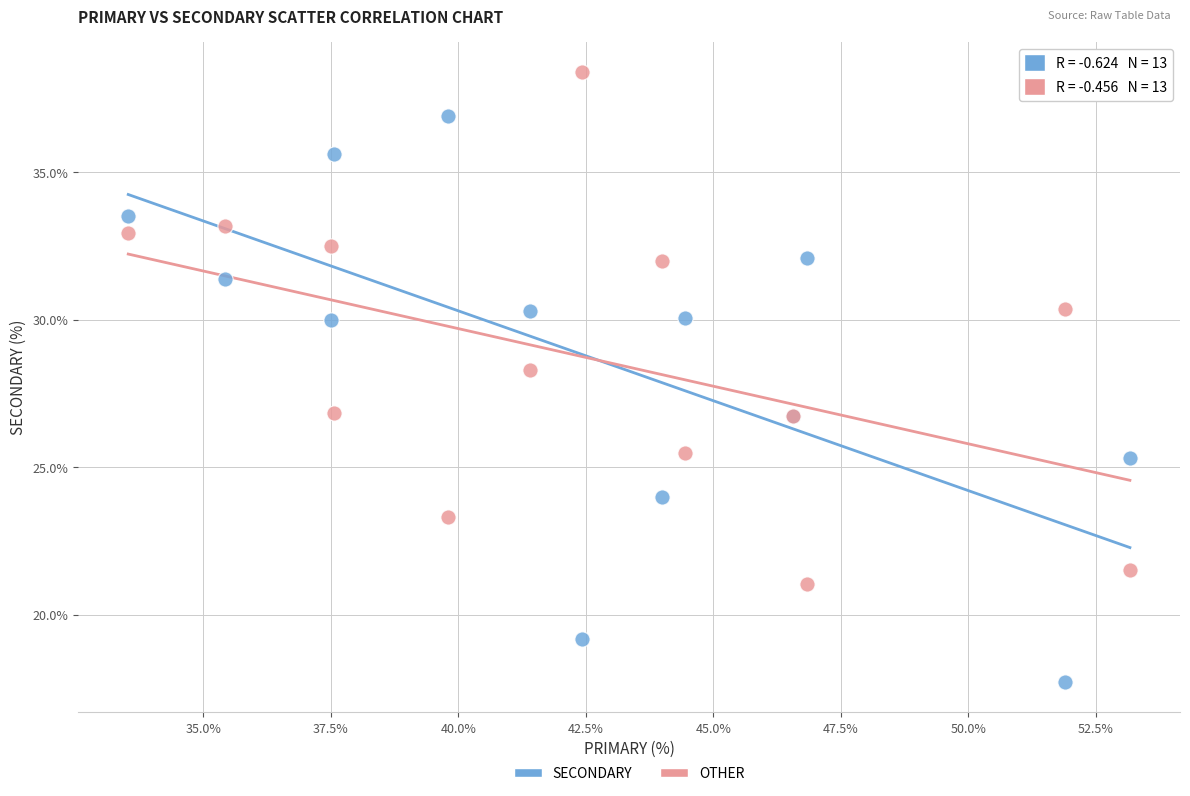

What are all the series names shown in the legend?

SECONDARY, OTHER